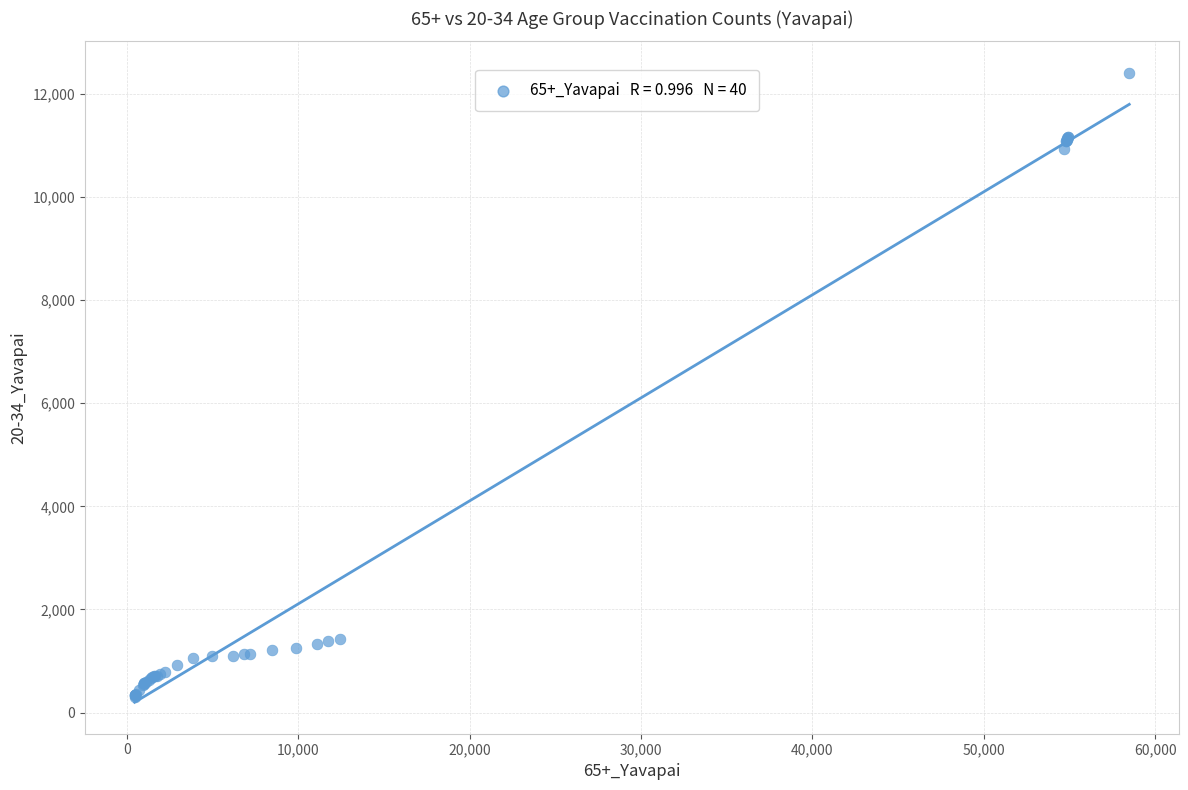

What Y value in the scatter plot is closest to 6359?

10936